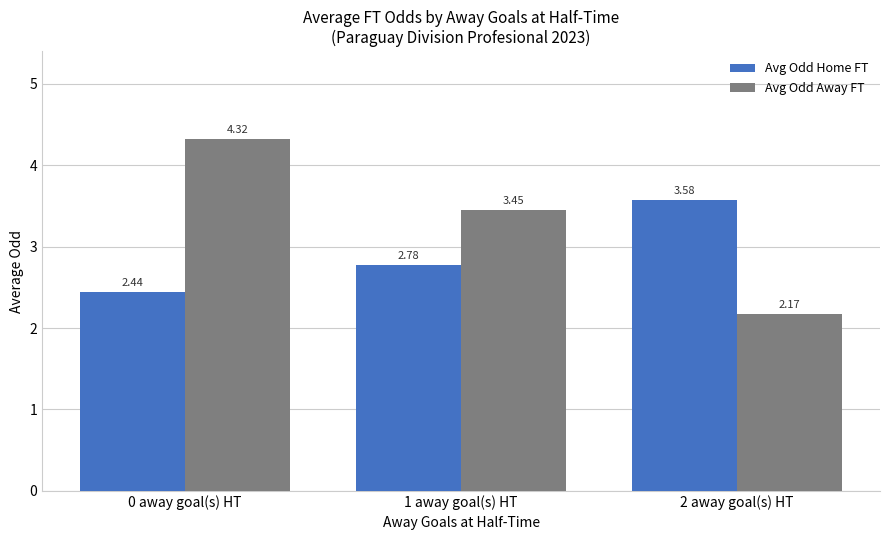

Is the value of Avg Odd Away FT at 0 away goal(s) HT greater than the value of Avg Odd Home FT at 2 away goal(s) HT?

Yes